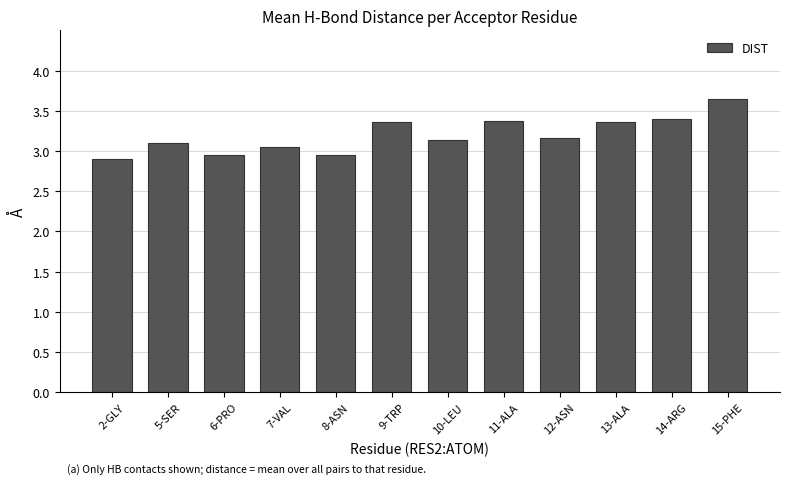

Is it true that the value at 14-ARG is 3.4?

True